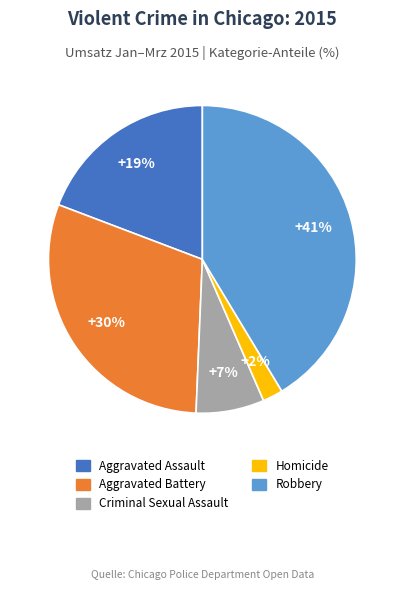

To the nearest percent, what is the difference between the largest and smallest slice percentages?

39%